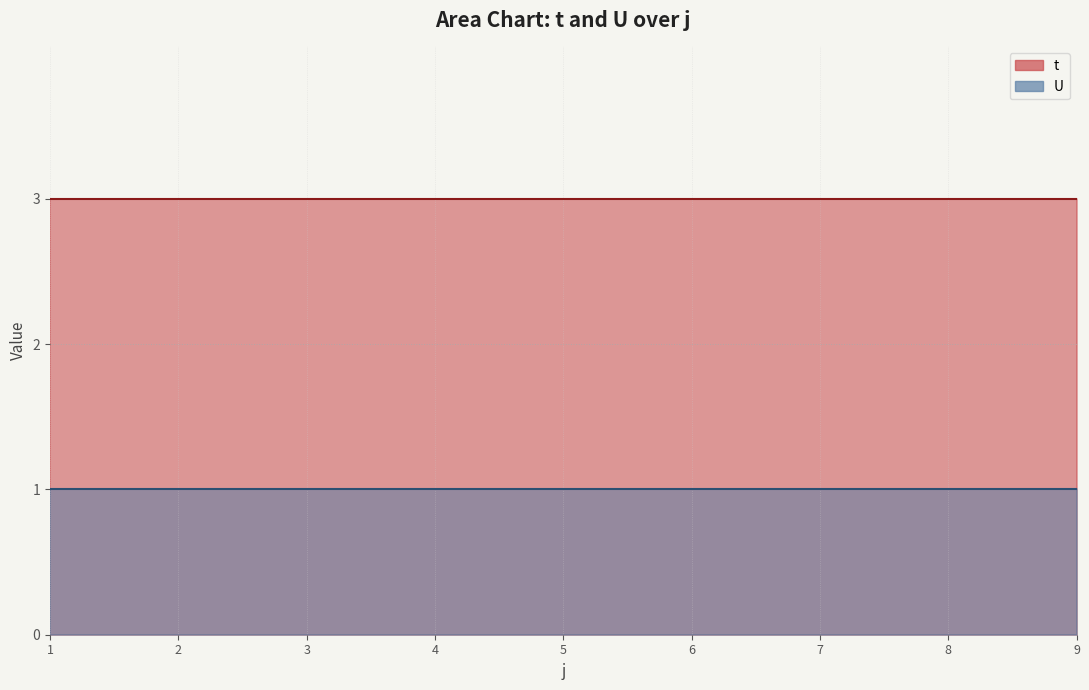

Does the chart display data point markers on the line(s)?

No